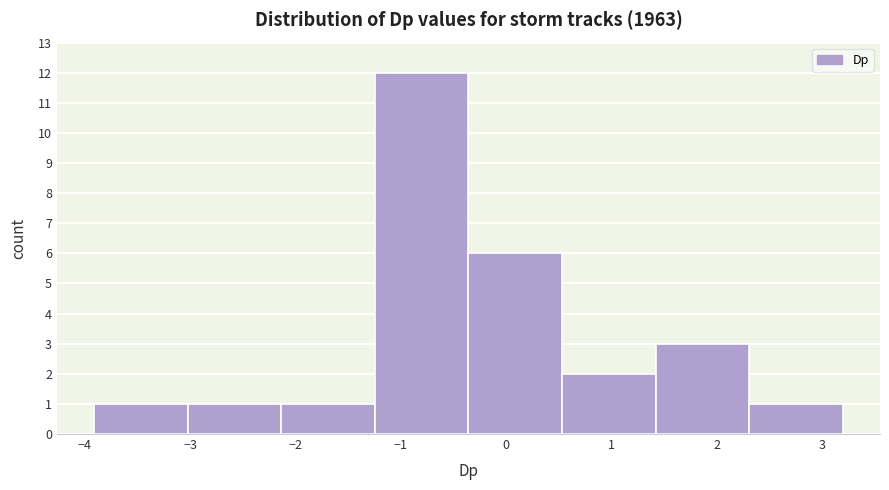

How tall is the bar that spans -3.9 to -3.0 on the x-axis? Neither the bar edges nor the heights are printed on the chart, so give them approximately, as read against the axes.

1